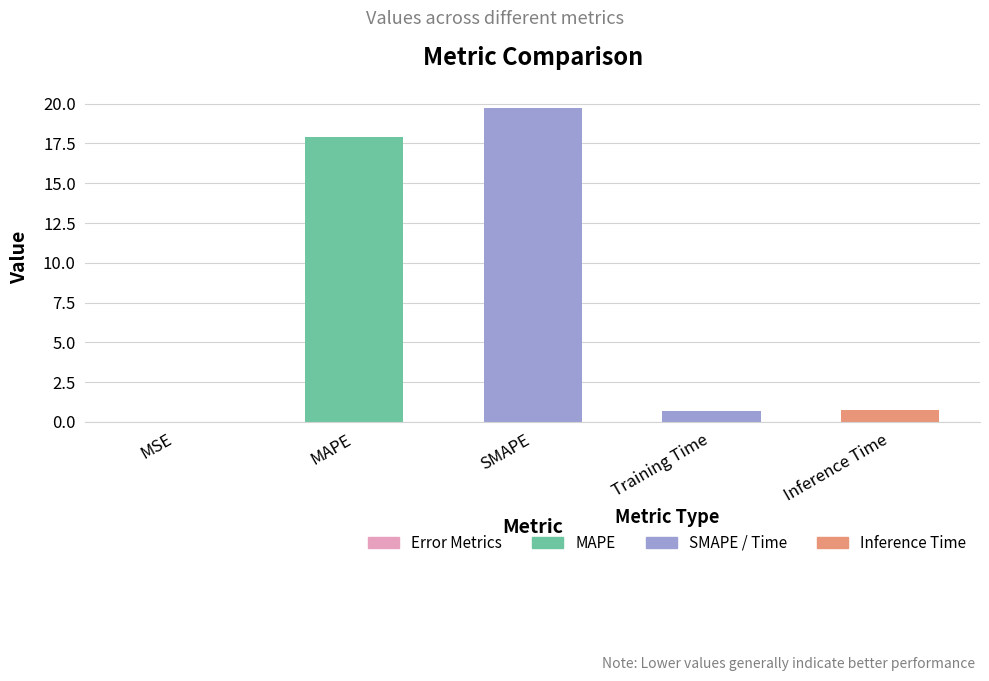

At which category does the chart reach its peak across all series?

SMAPE